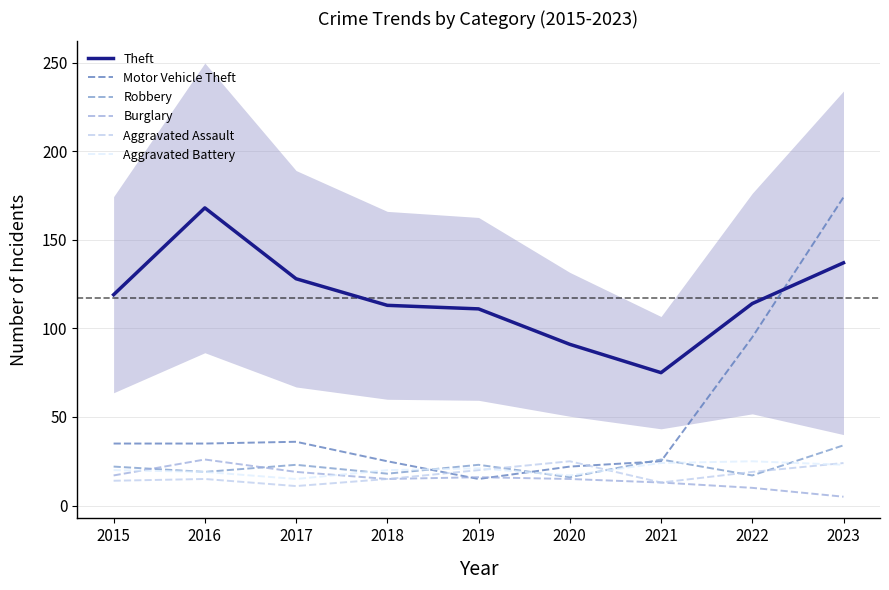

Which series has the largest total across all categories?

Theft